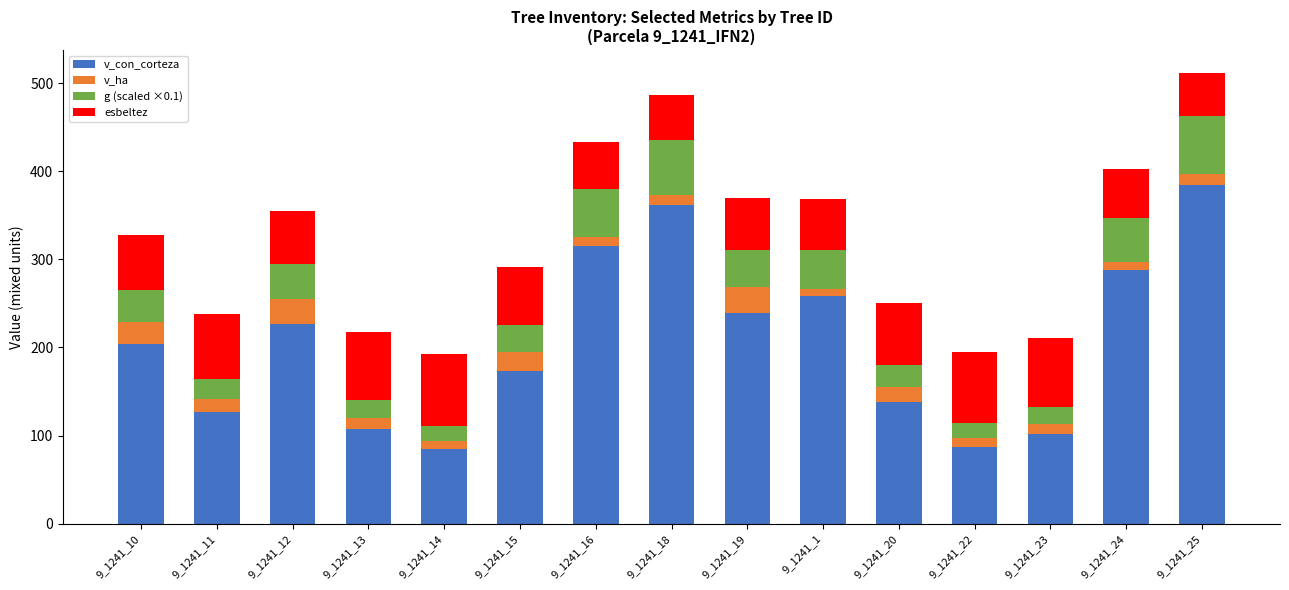

What is the highest value of the v_con_corteza series?

384.2